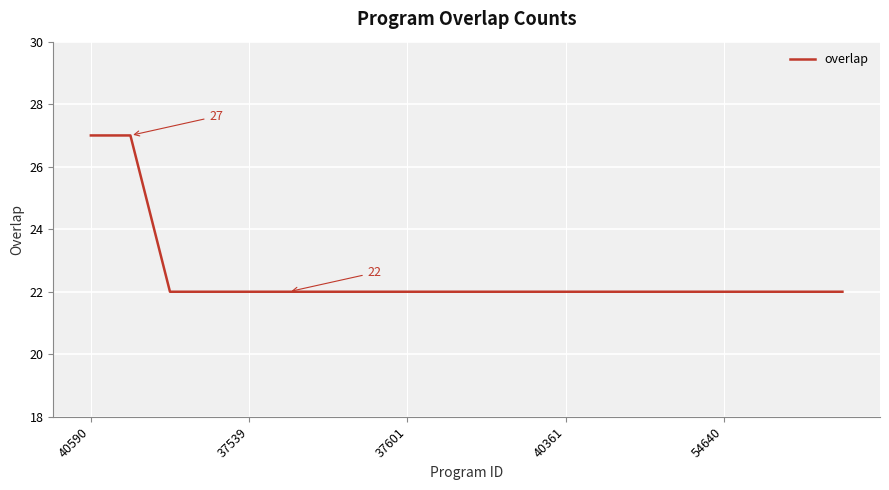

What is the minimum value shown in the chart?

22